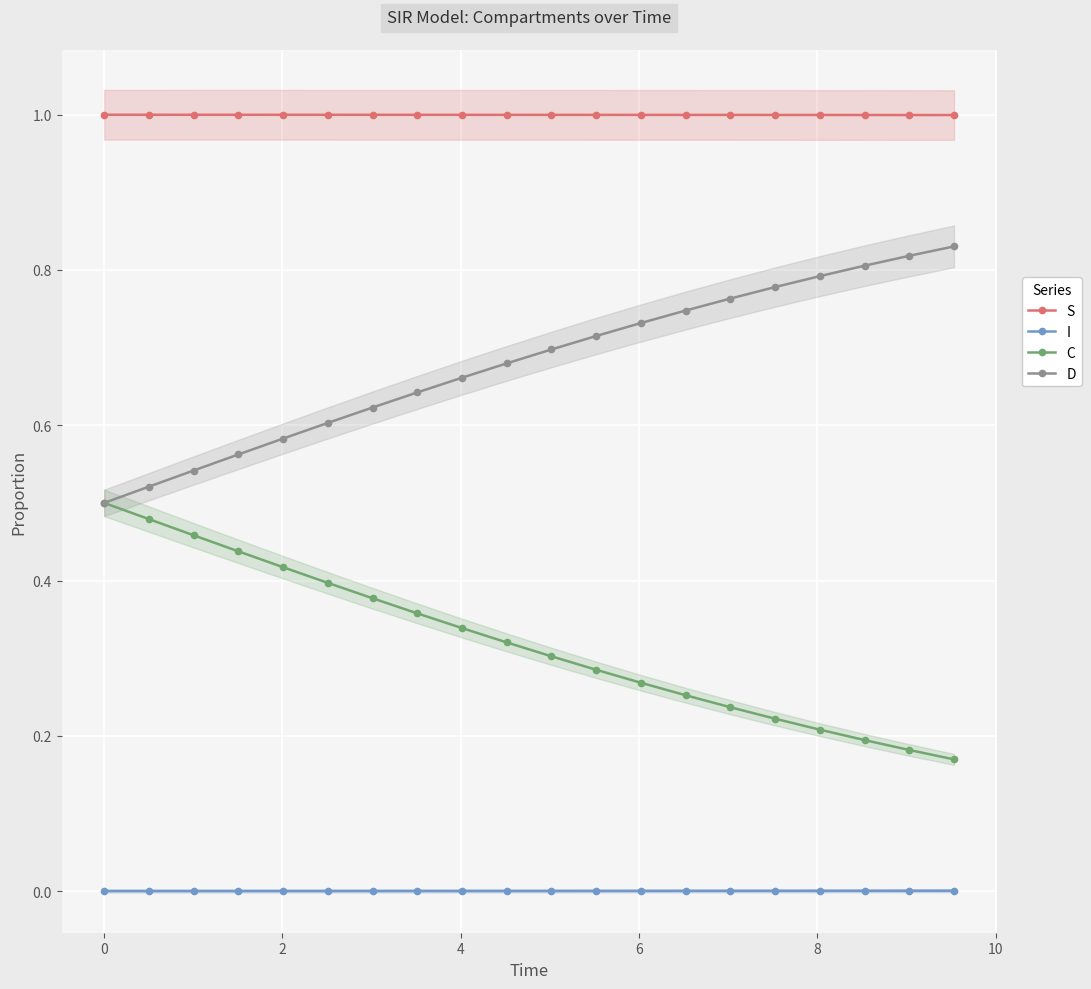

Rank the series by their maximum value, from lowest to highest.

I, C, D, S